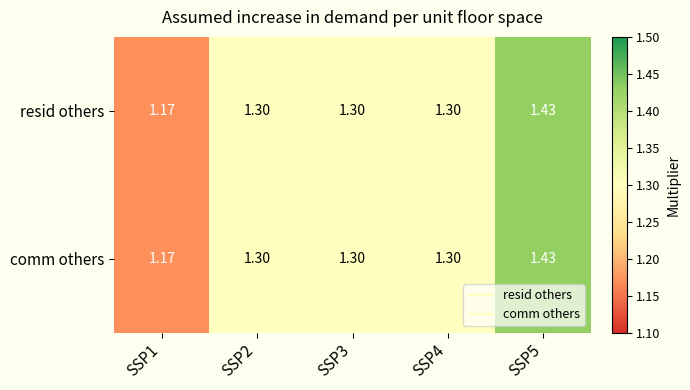

Reading right to left, extract all data points from this chart.

resid others: SSP5=1.4	SSP4=1.3	SSP3=1.3	SSP2=1.3	SSP1=1.2
comm others: SSP5=1.4	SSP4=1.3	SSP3=1.3	SSP2=1.3	SSP1=1.2